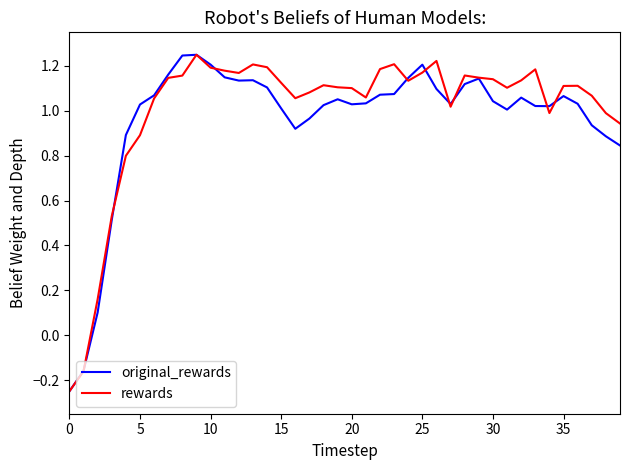

What are all the series names shown in the legend?

original_rewards, rewards